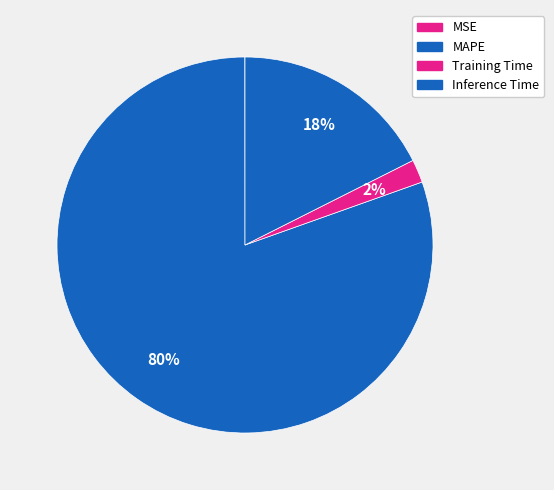

Which slice represents more than half of the pie?

MAPE